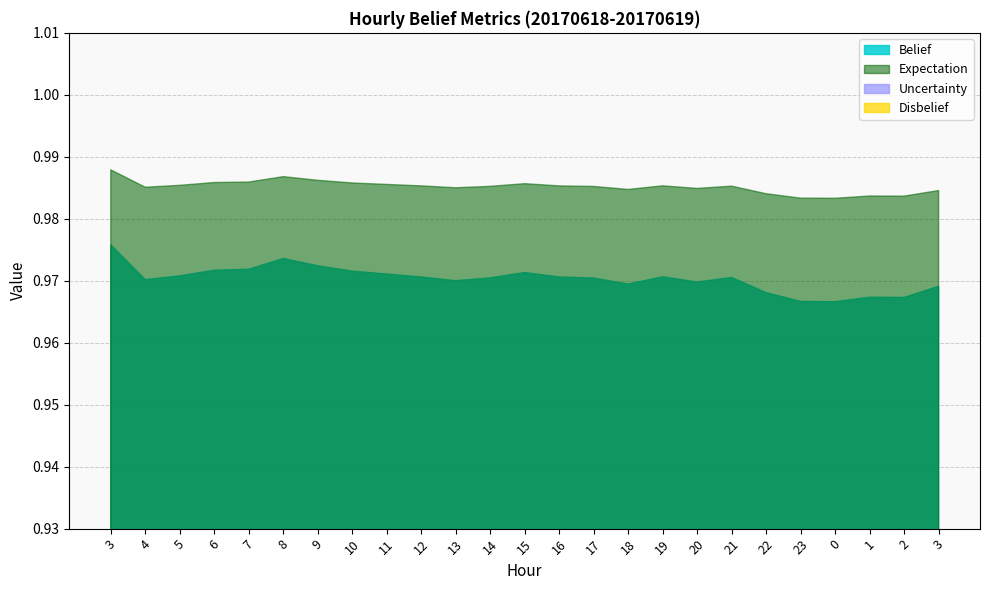

True or false: disbelief and expectation intersect in this chart.

False